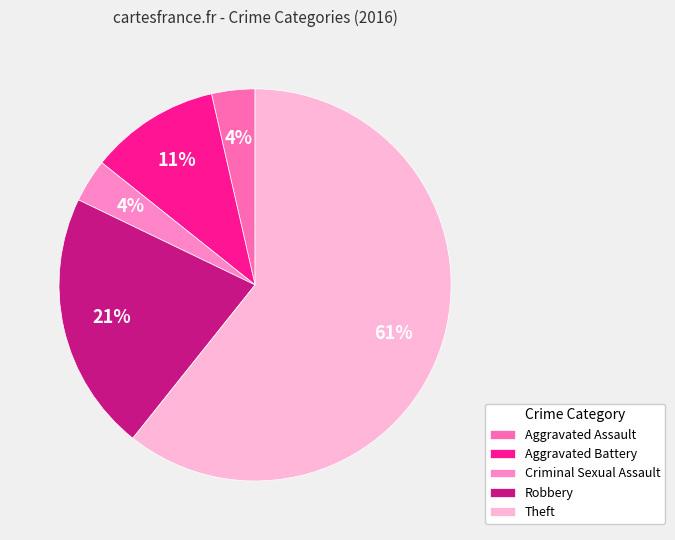

Is it true that Robbery is 40% of the pie?

False